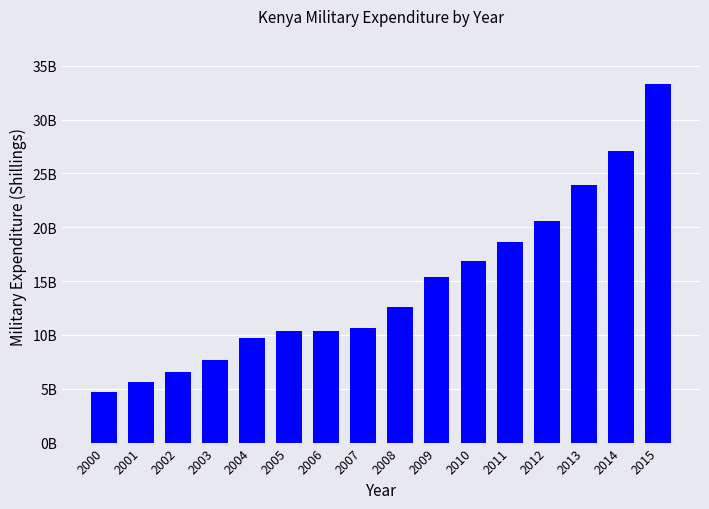

At which label is the value closest to 19002000000?

2011